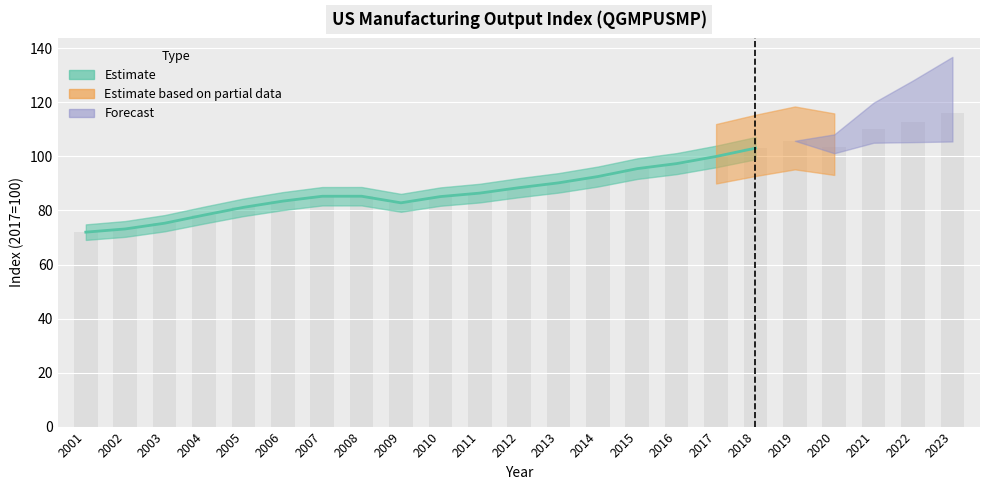

True or false: the data shows 115.3 at 2006.

False